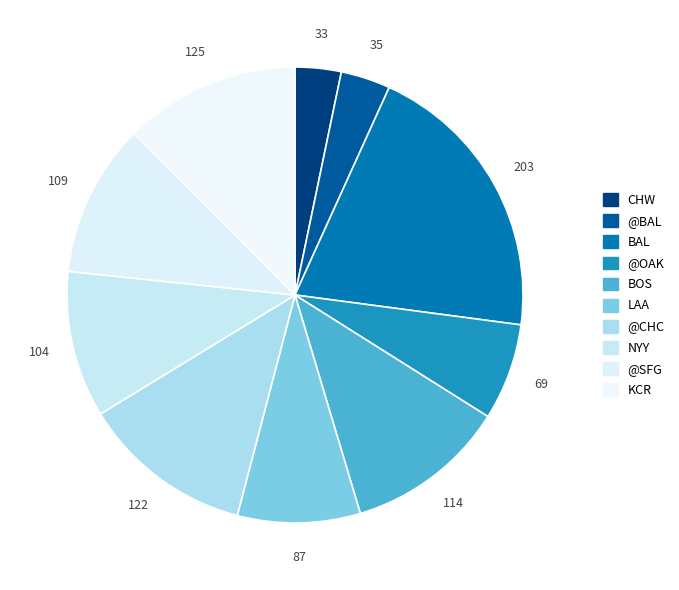

What portion of the pie excludes CHW?

96.7%